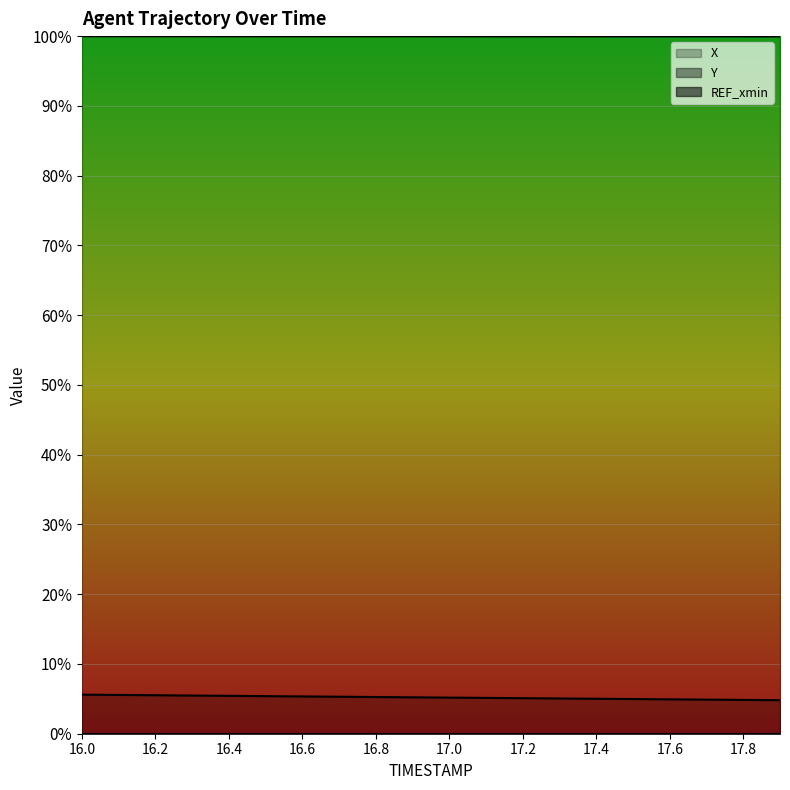

Is the value of X at 17.5 greater than the value of Y at 17.5?

No